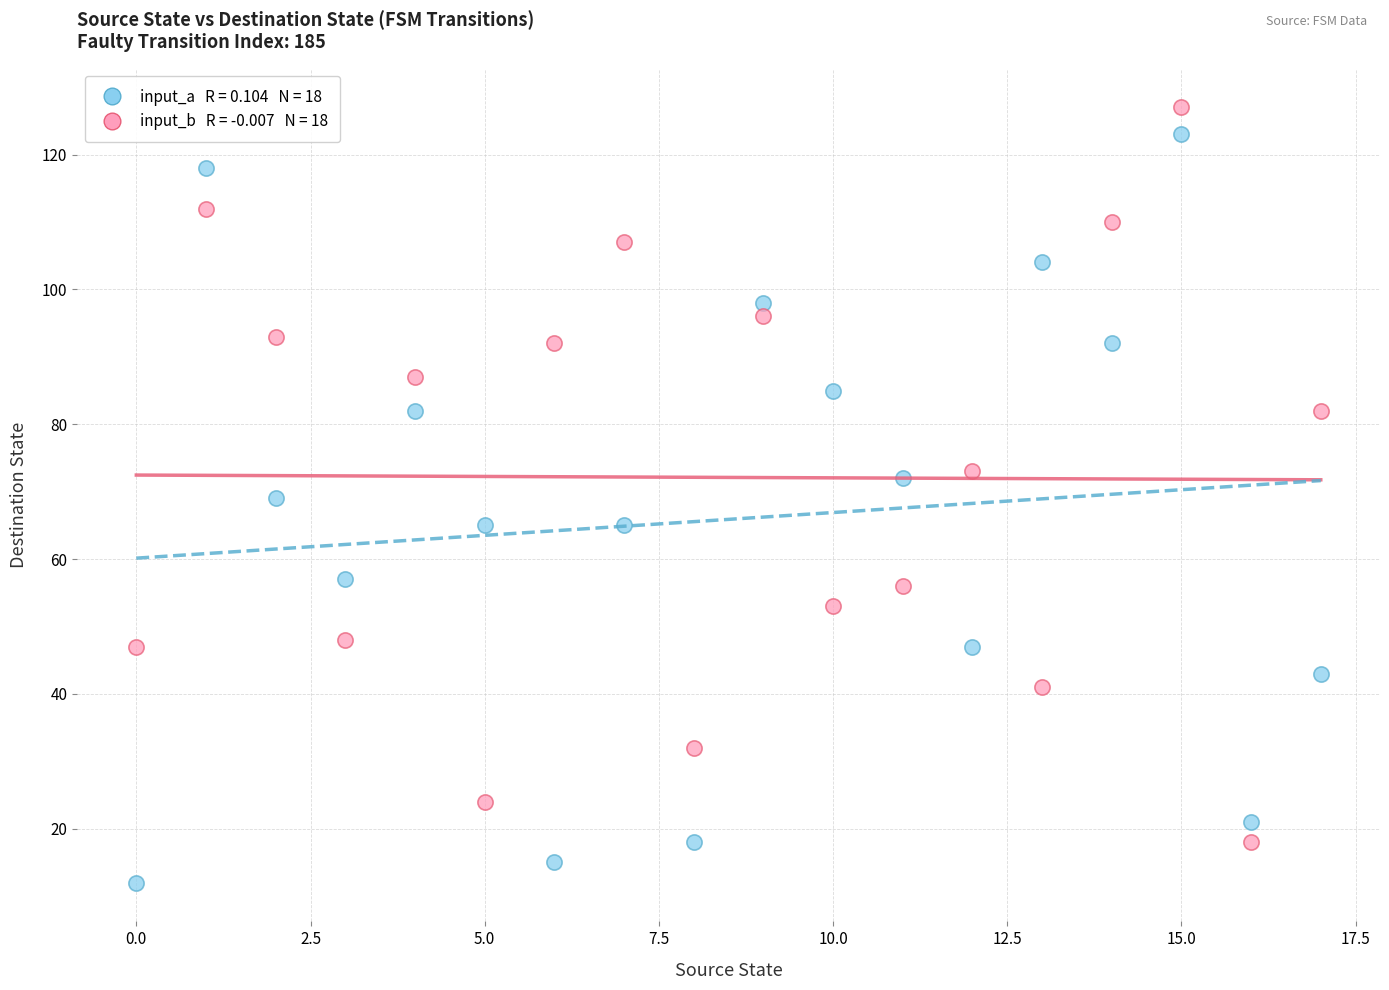

Across all data points, what is the range of Y values (max minus min)?

115